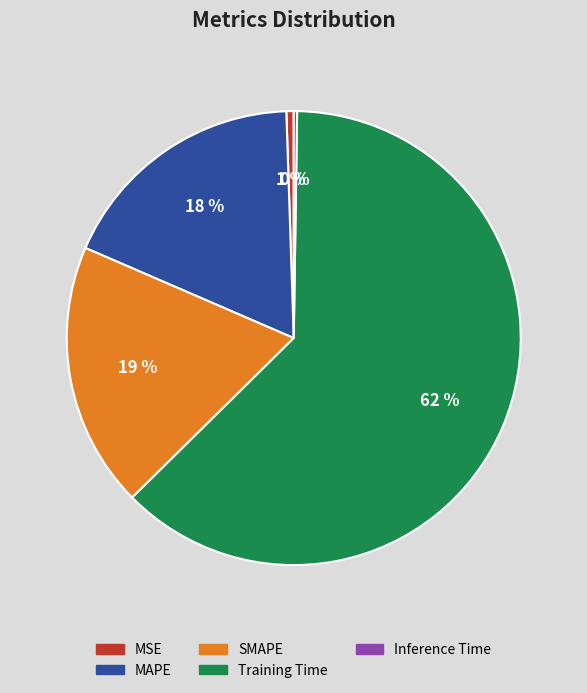

Do MAPE and SMAPE together represent more than half of the pie?

No